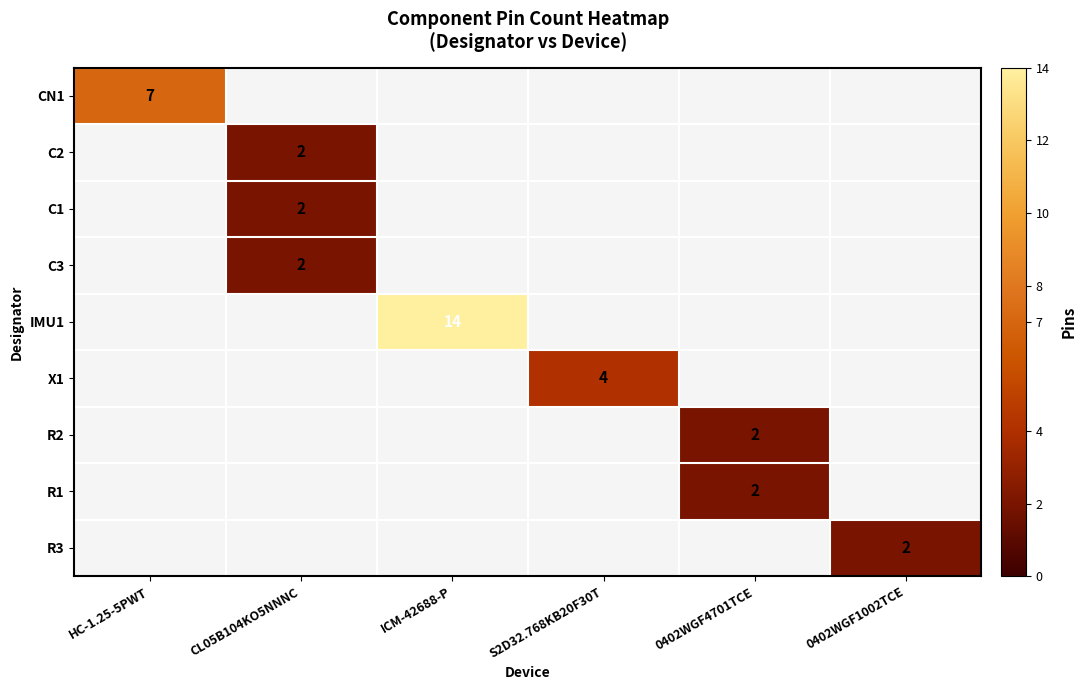

The value of R2 at 0402WGF4701TCE is 2. True or false?

True